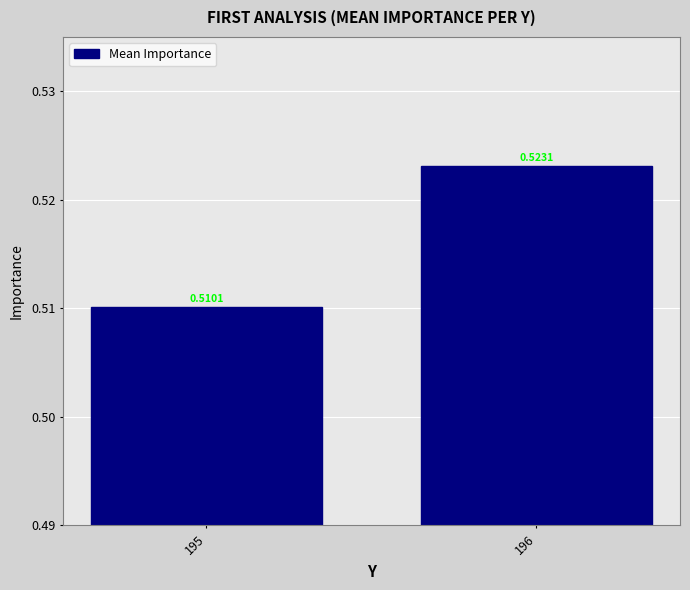

What is the sum of all values?

1.0